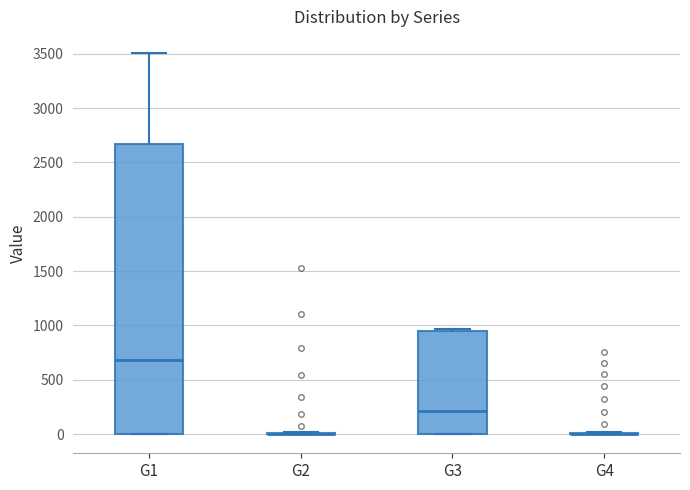

Reading left to right, read every box against the y-axis: the position of its median line, the range the box covers, and the ends of its whiskers. The values are not printed on the chart, so give them approximately, as read against the axis.

G1: median 700, box 0 to 2650, whiskers 0 to 3500
G2: box collapsed to a line at 0, whiskers 0 to 0
G3: median 200, box 0 to 950, whiskers 0 to 950
G4: box collapsed to a line at 0, whiskers 0 to 0